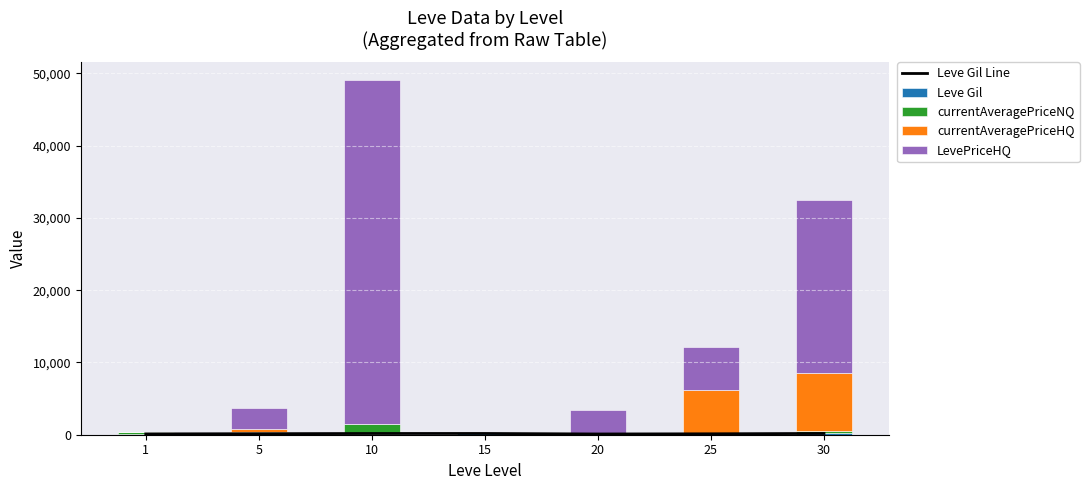

What is the sum of the currentAveragePriceHQ values at 25 and 15?

6000.0